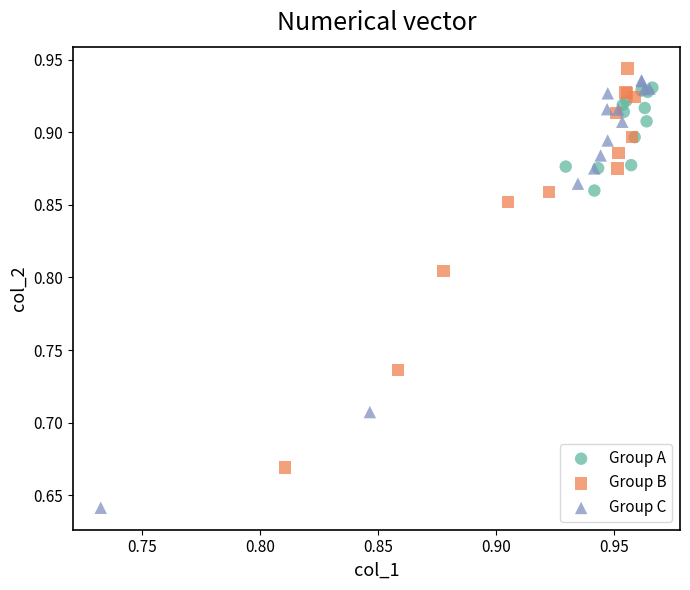

Which series has the largest Y range (max minus min)?

Group C